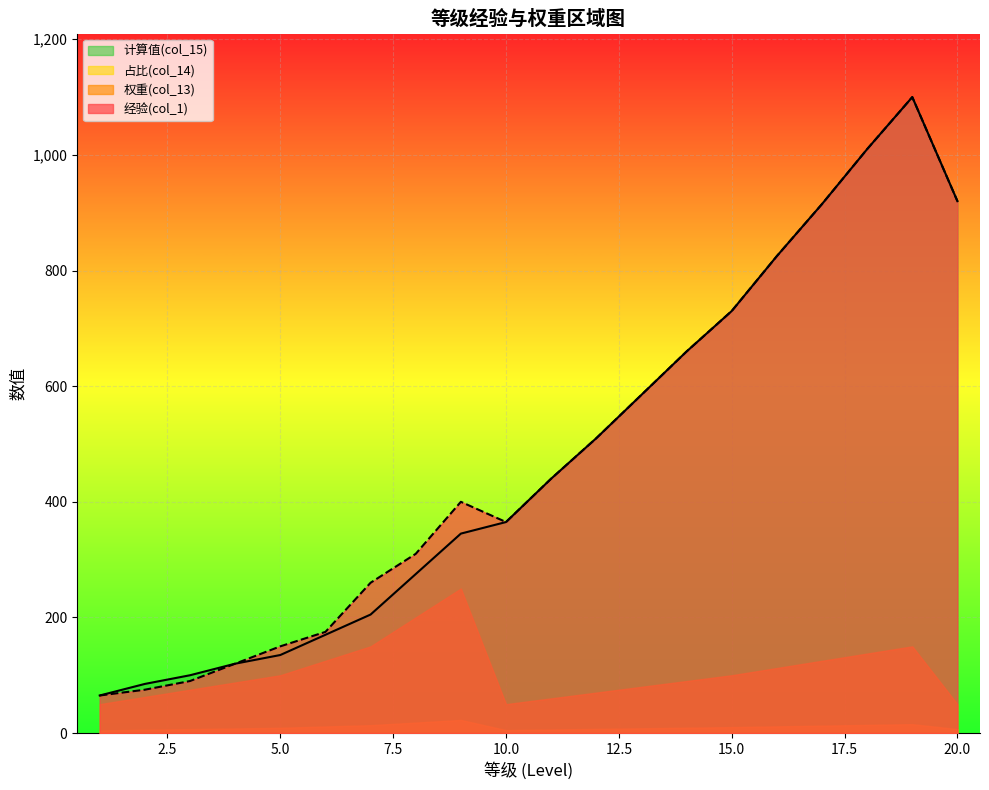

Which category has the lowest value in the 经验(col_1) series?

1